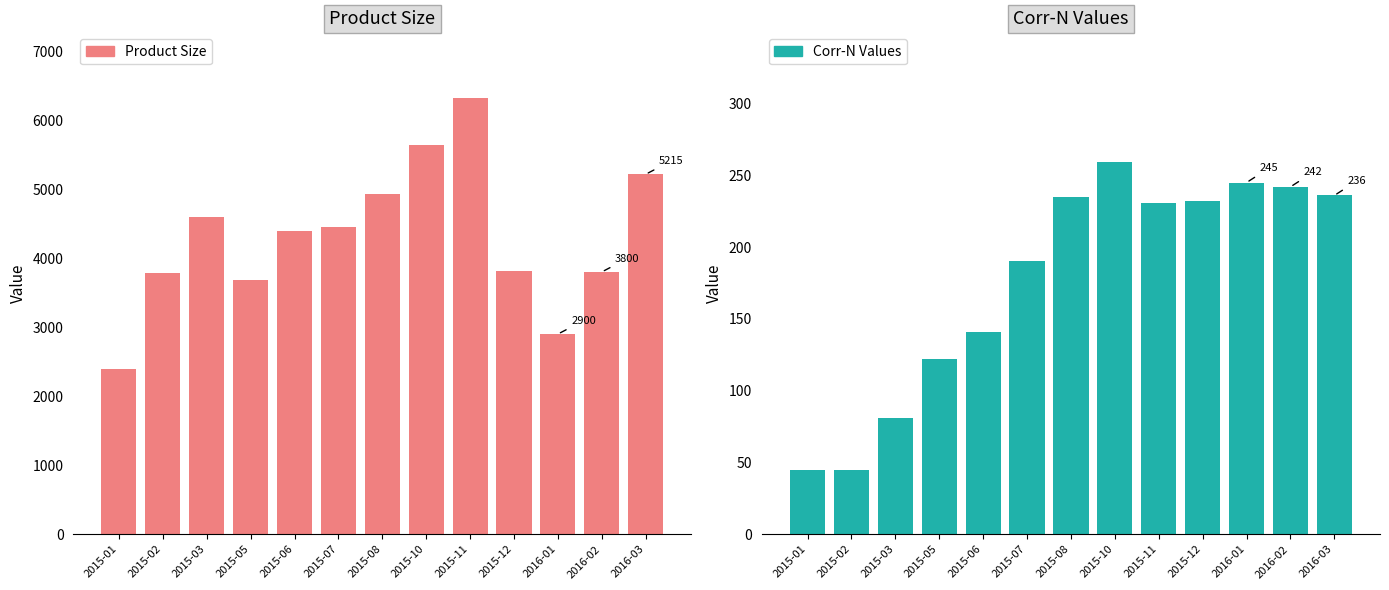

At which category is the sum across all series the highest?

2015-11